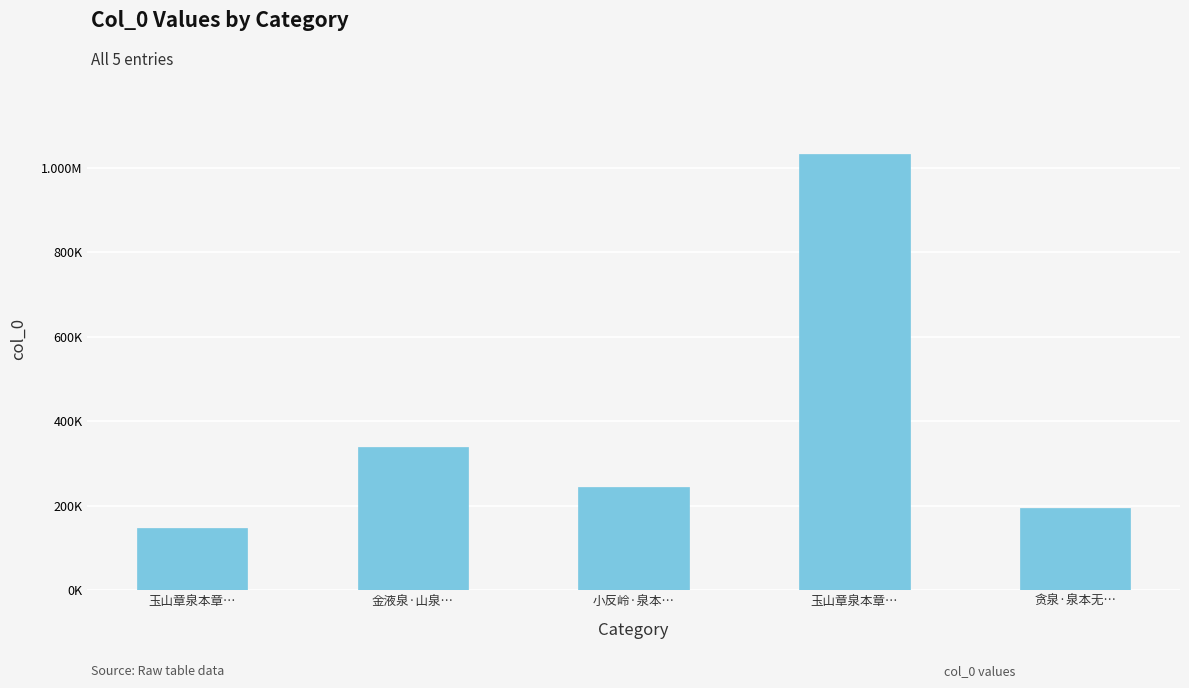

Does the chart contain any negative values?

No